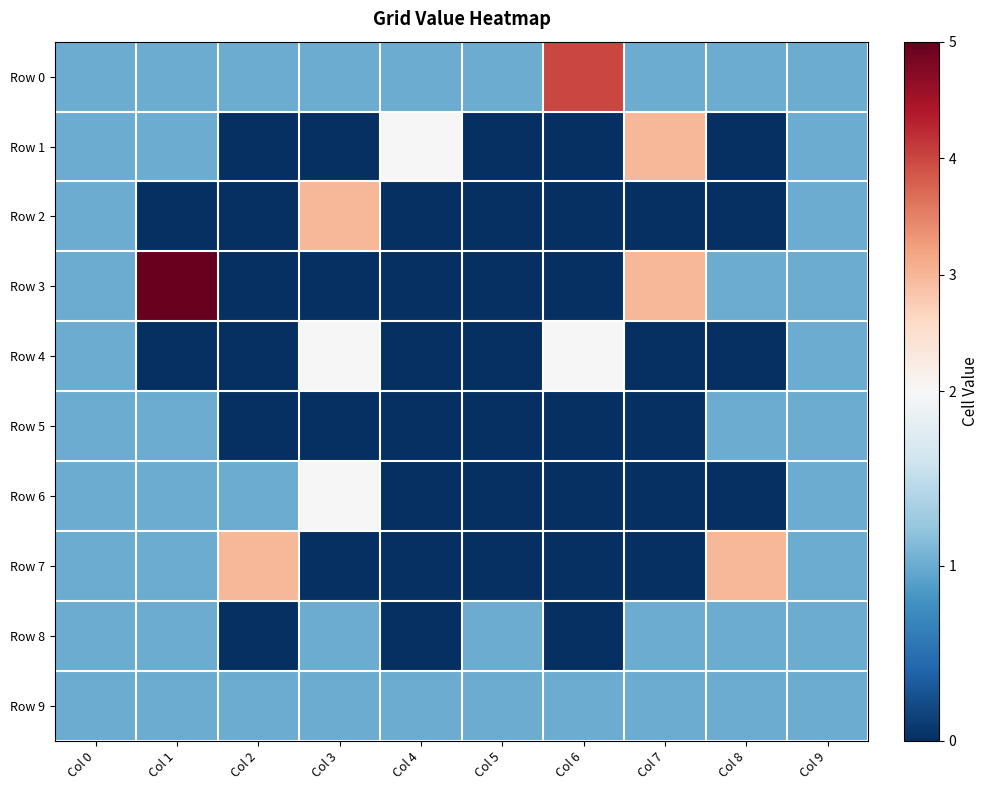

What is the maximum value shown in the chart?

5